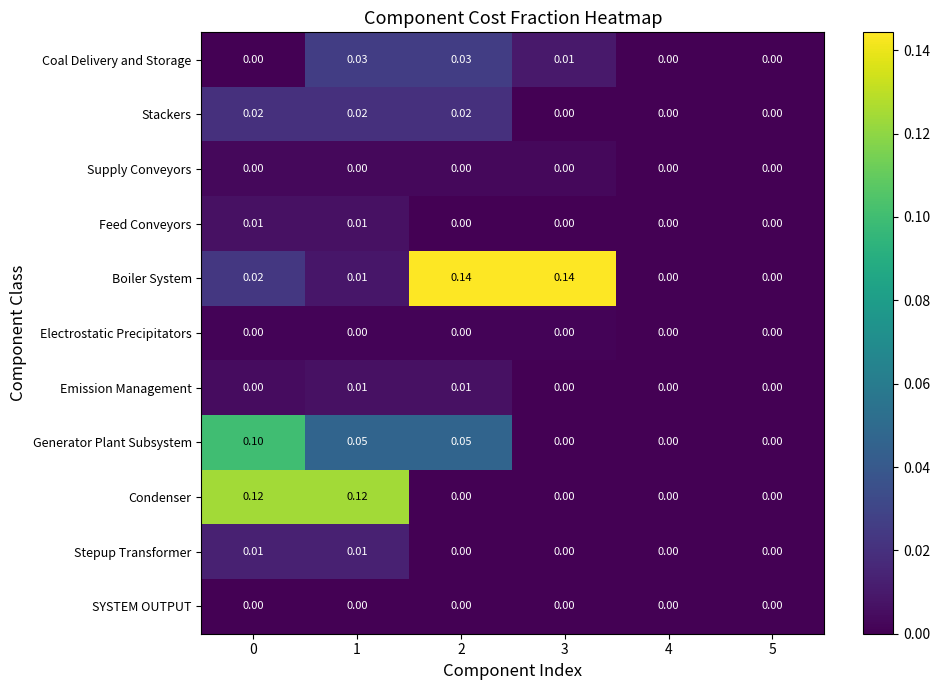

Which series has the largest total across all categories?

Boiler System